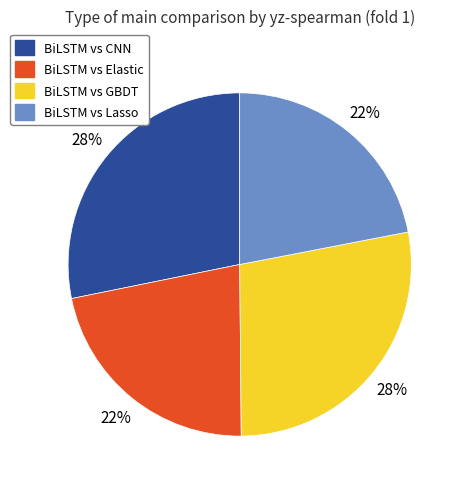

To the nearest percent, what is the difference between the BiLSTM vs GBDT and BiLSTM vs Lasso slice percentages?

6%